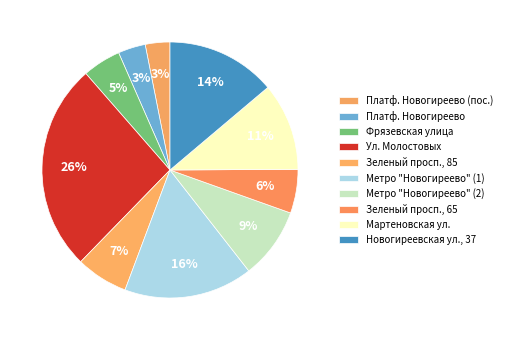

How many segments does this pie chart have?

10